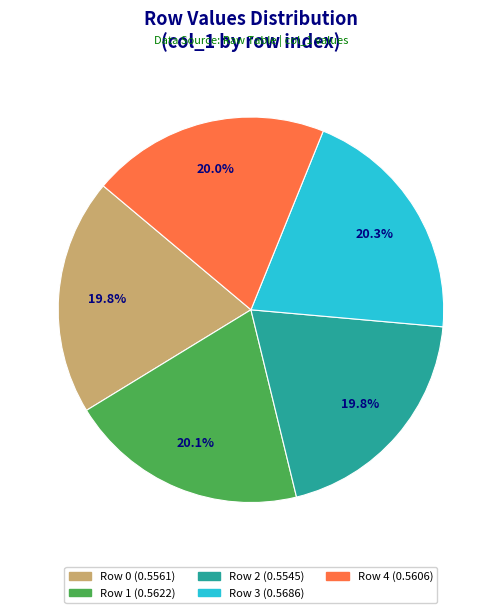

Does any single category account for the majority?

No